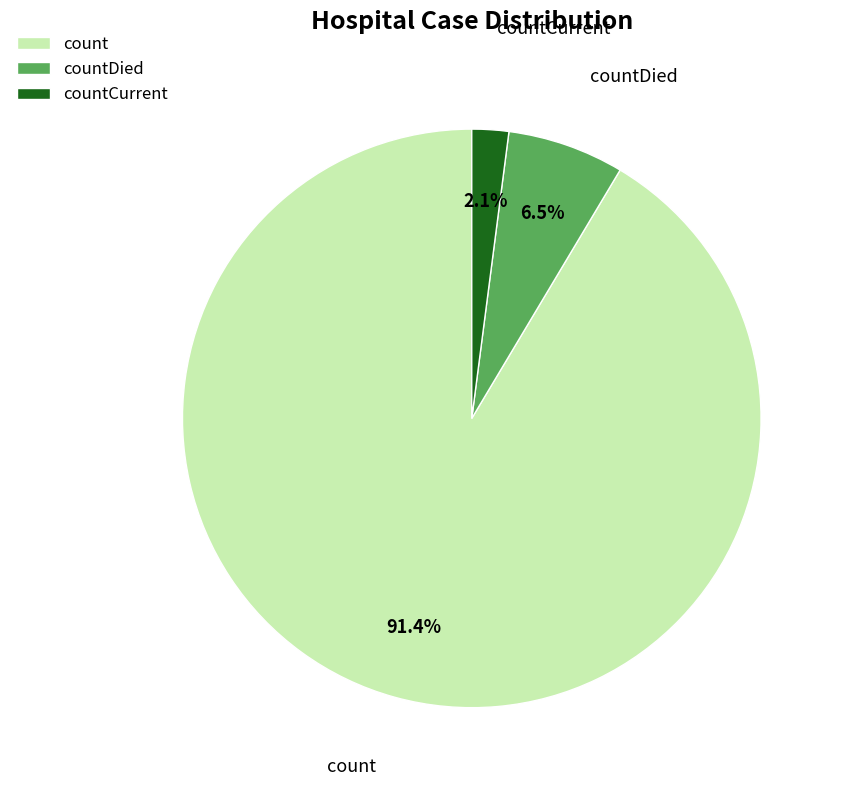

How many segments does this pie chart have?

3